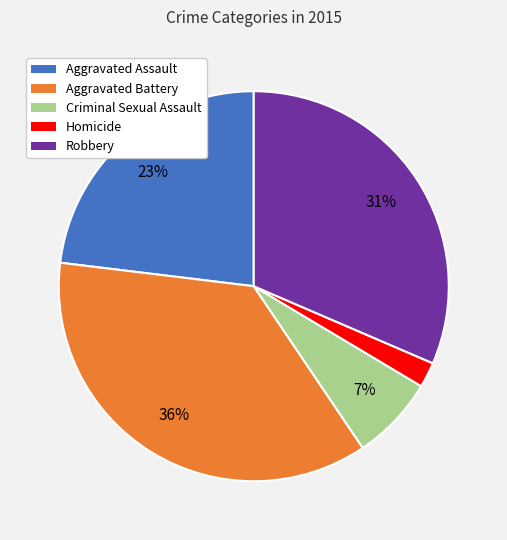

To the nearest percent, what percentage of the pie is Homicide?

2%